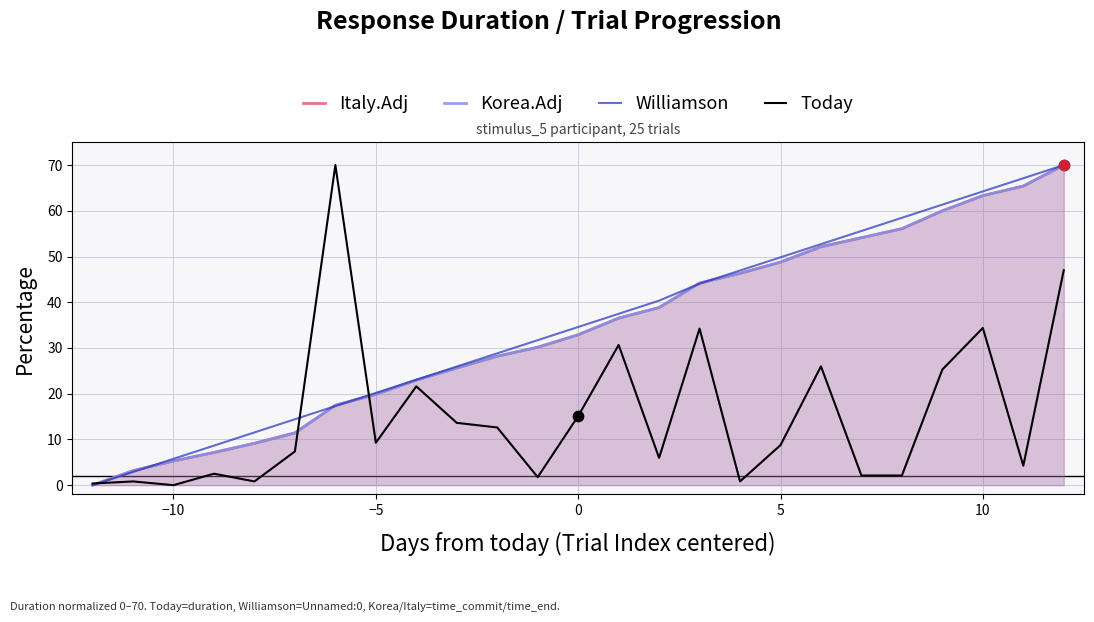

Which series contains the highest Y value?

Italy.Adj